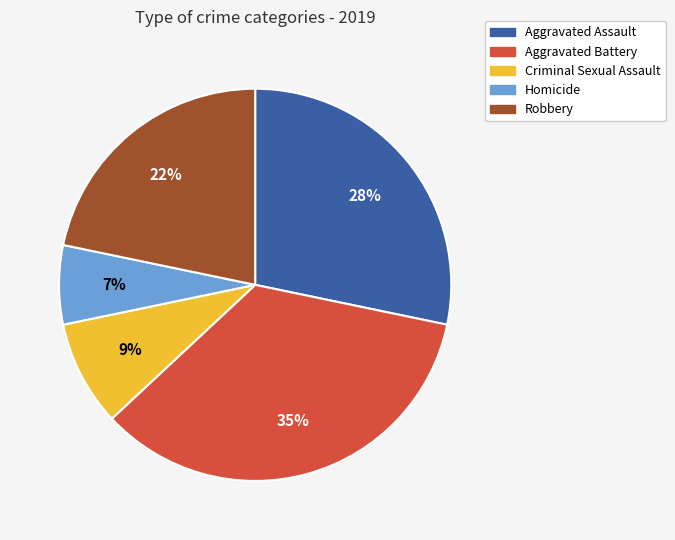

Do Homicide and Robbery together represent more than half of the pie?

No